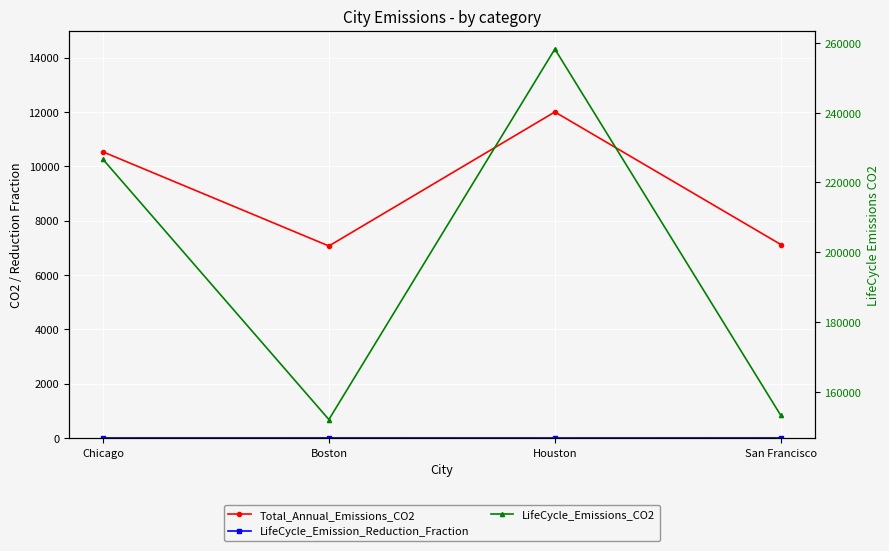

What is the value of the Total_Annual_Emissions_CO2 point at the 2nd from the left?

7066.1